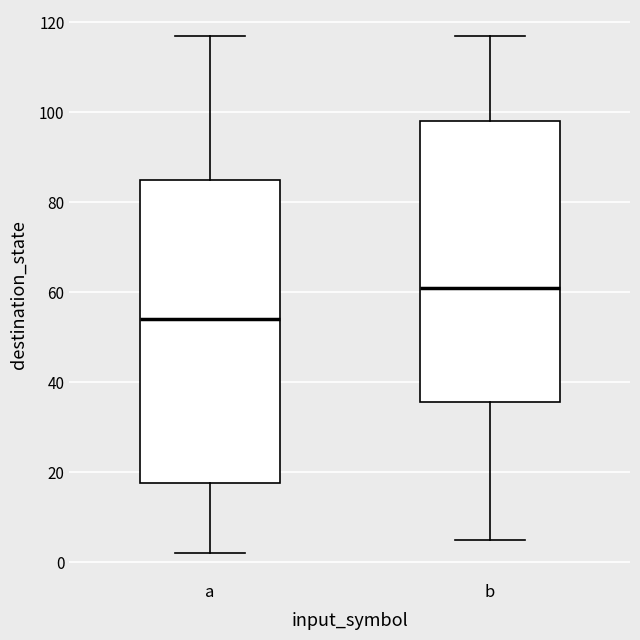

Reading left to right, transcribe this box plot: for each box, give where its median line is, the range the box spans, and where its two whiskers end, as read against the y-axis. The values are not printed on the chart, so give them approximately, as read against the axis.

a: median 54, box 18 to 86, whiskers 2 to 118
b: median 62, box 36 to 98, whiskers 6 to 118